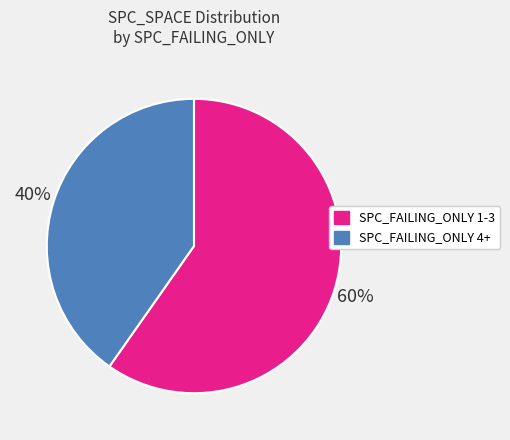

Is there any slice that represents more than half of the pie?

Yes